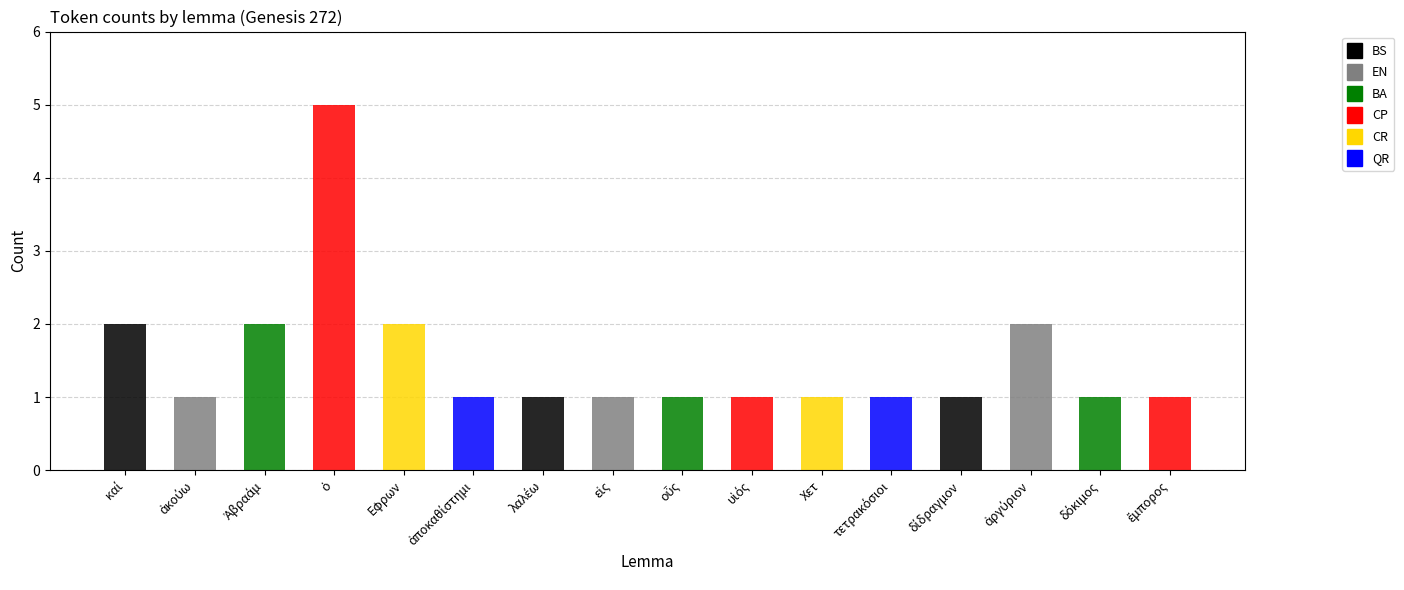

What is the smallest value displayed?

1